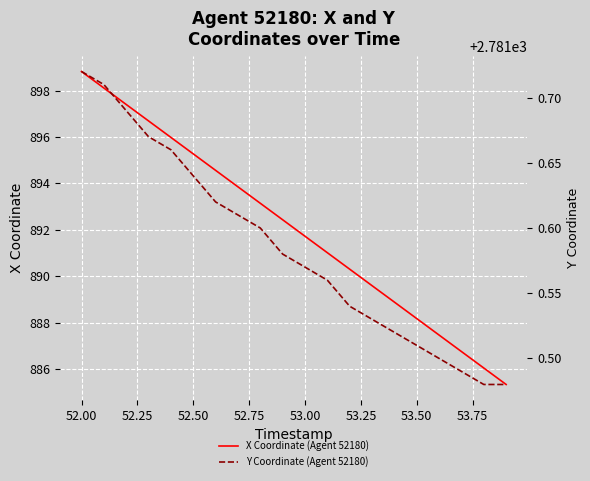

True or false: Y Coordinate (Agent 52180) and X Coordinate (Agent 52180) cross at least once.

False